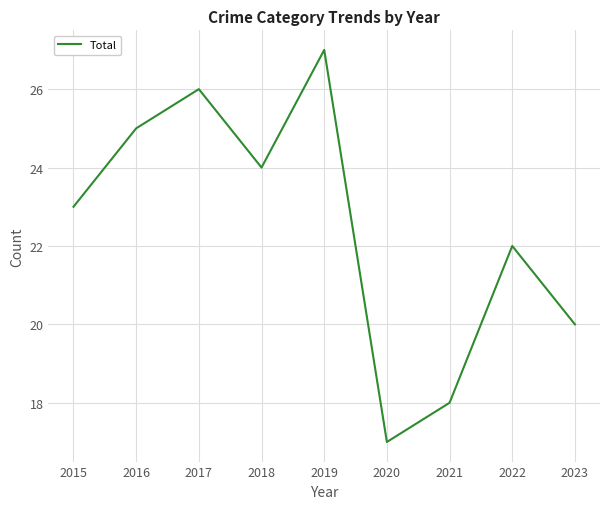

Count the values in the range 20 to 25.

5